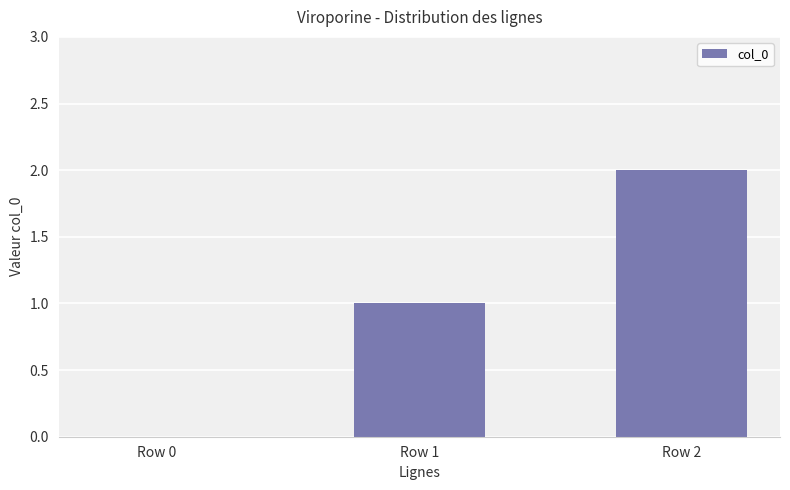

The value at Row 0 is -1. True or false?

False